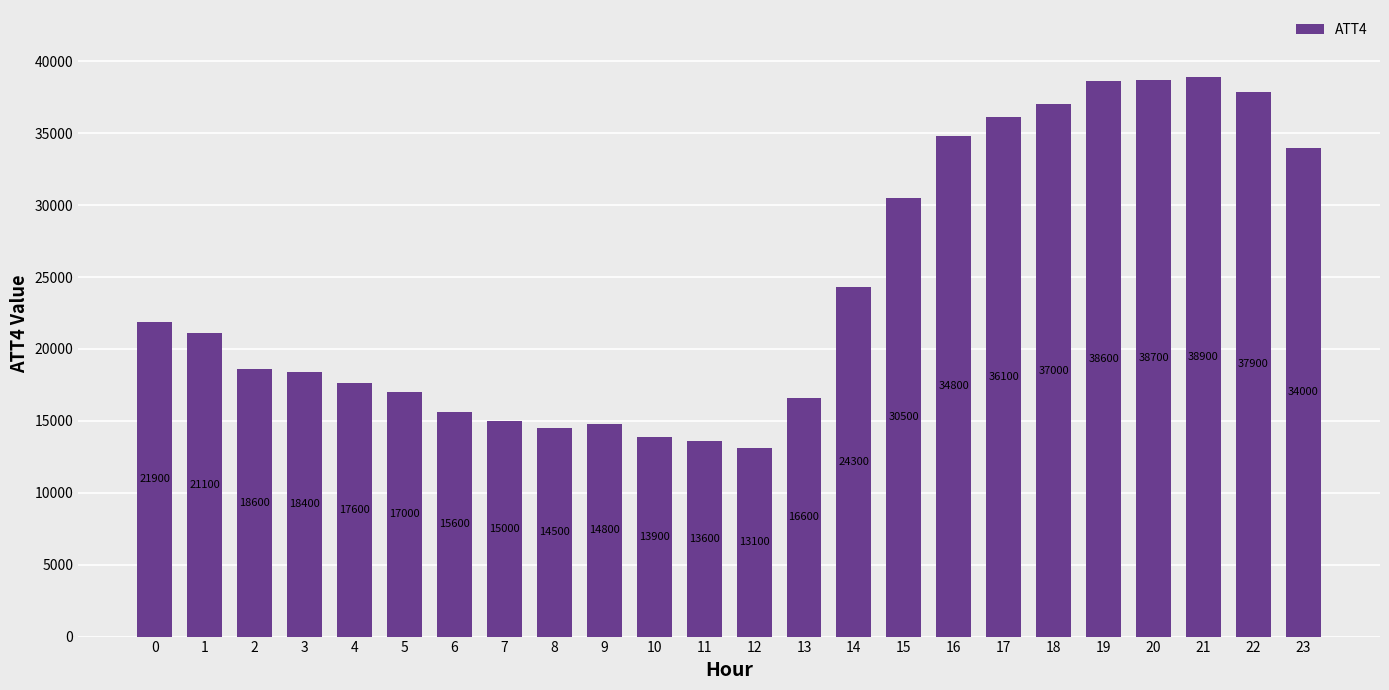

What is the difference between the maximum and minimum values?

25800